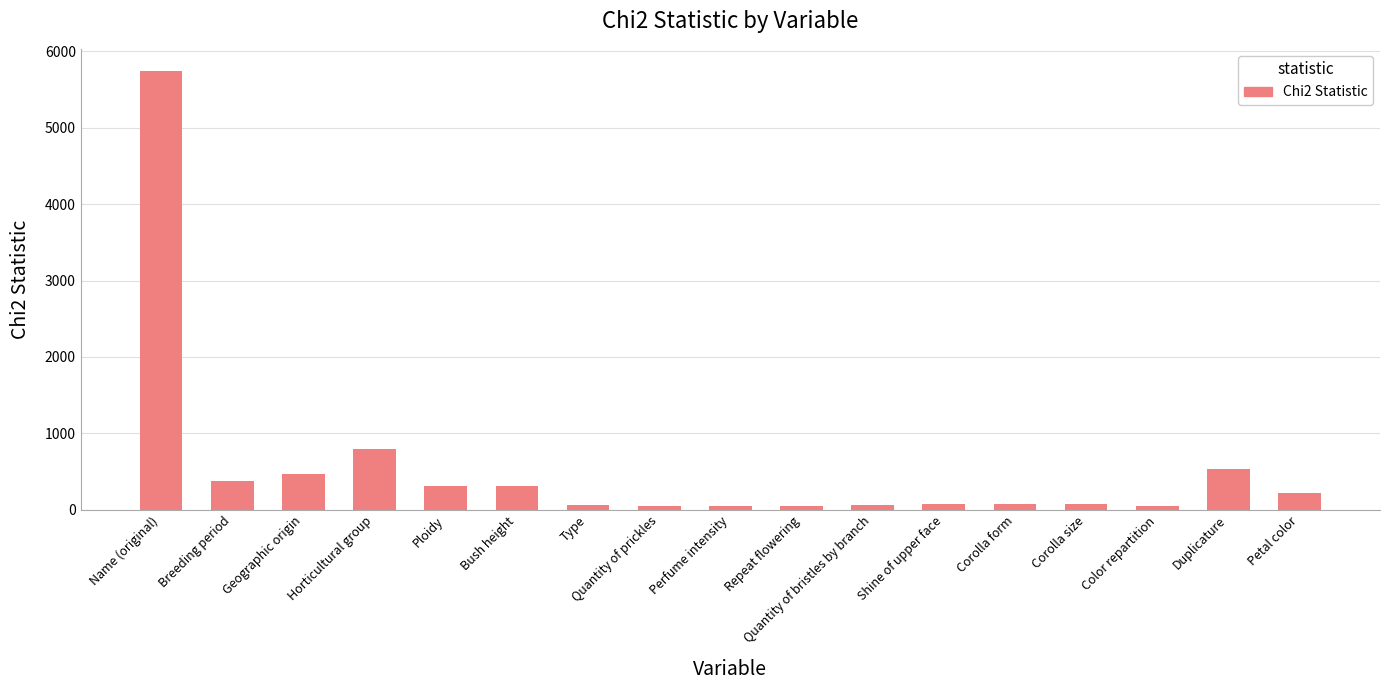

How many data points are less than 81?

8